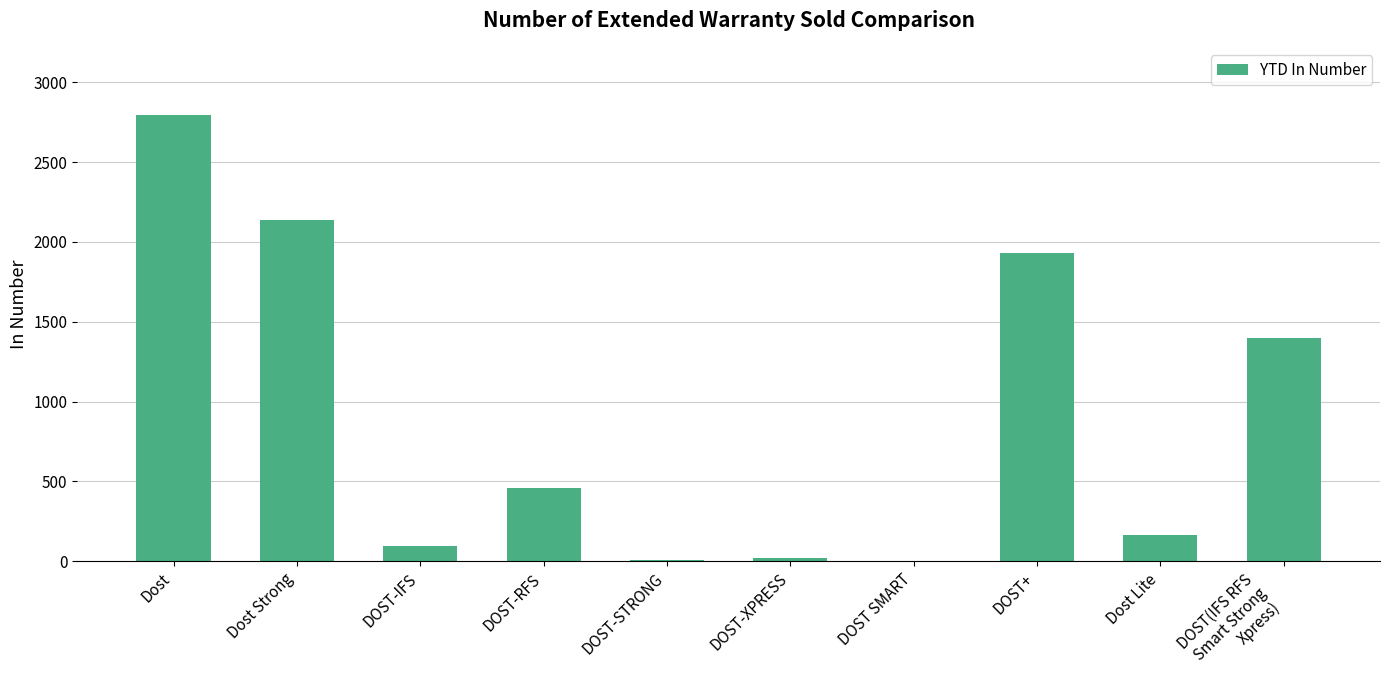

What is the maximum value shown in the chart?

2796